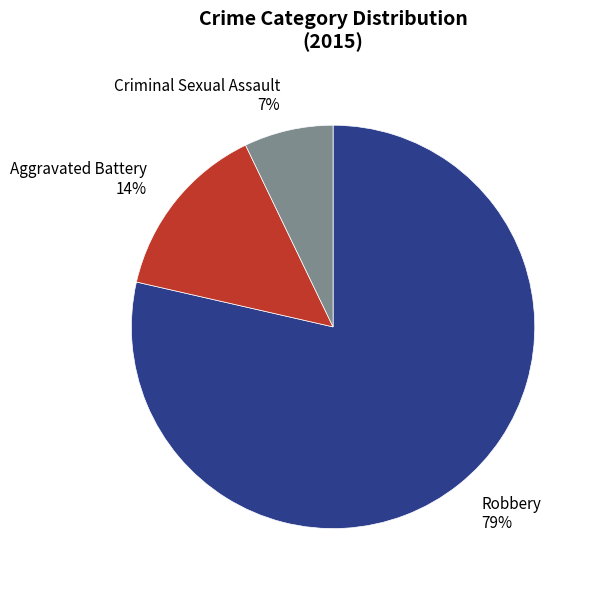

What percentage is the Robbery 79% slice, to the nearest percent?

79%